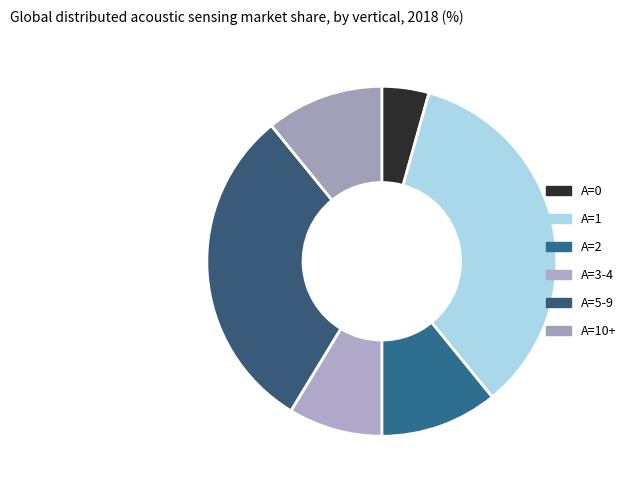

To the nearest percent, what is the combined percentage of A=0 and A=2?

15%